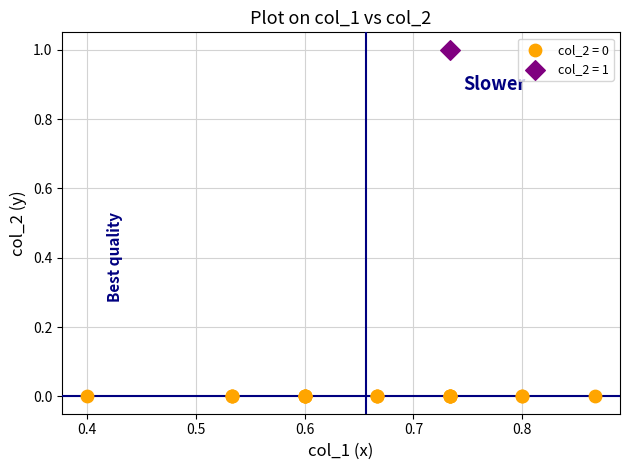

What are all the series names shown in the legend?

col_2 = 0, col_2 = 1